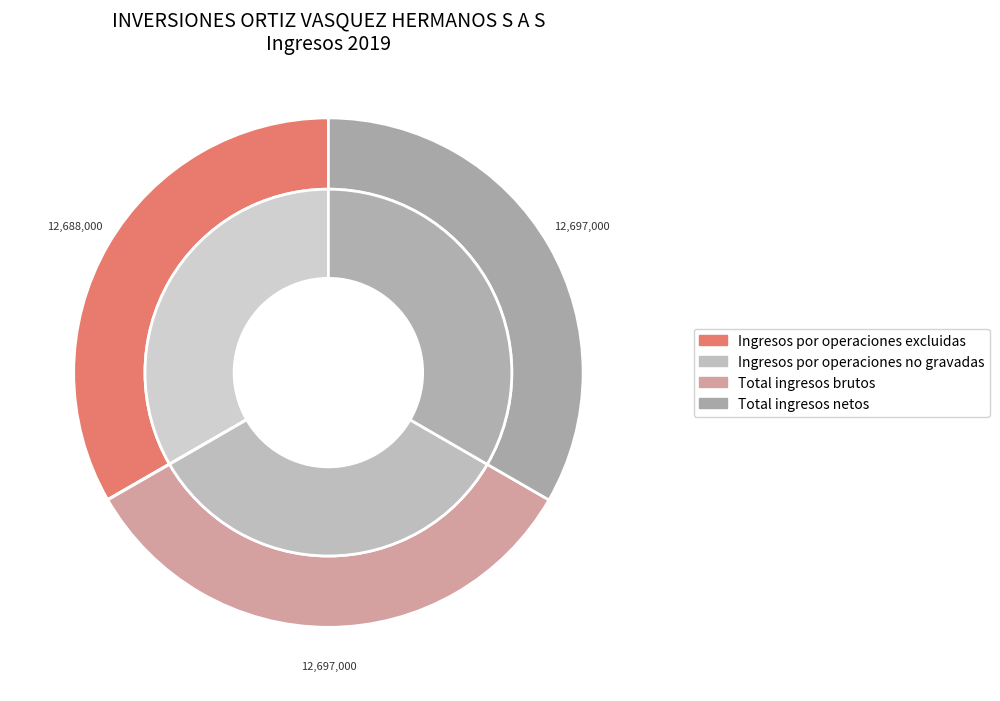

What percentage do Total ingresos netos and Total ingresos brutos together represent?

66.7%